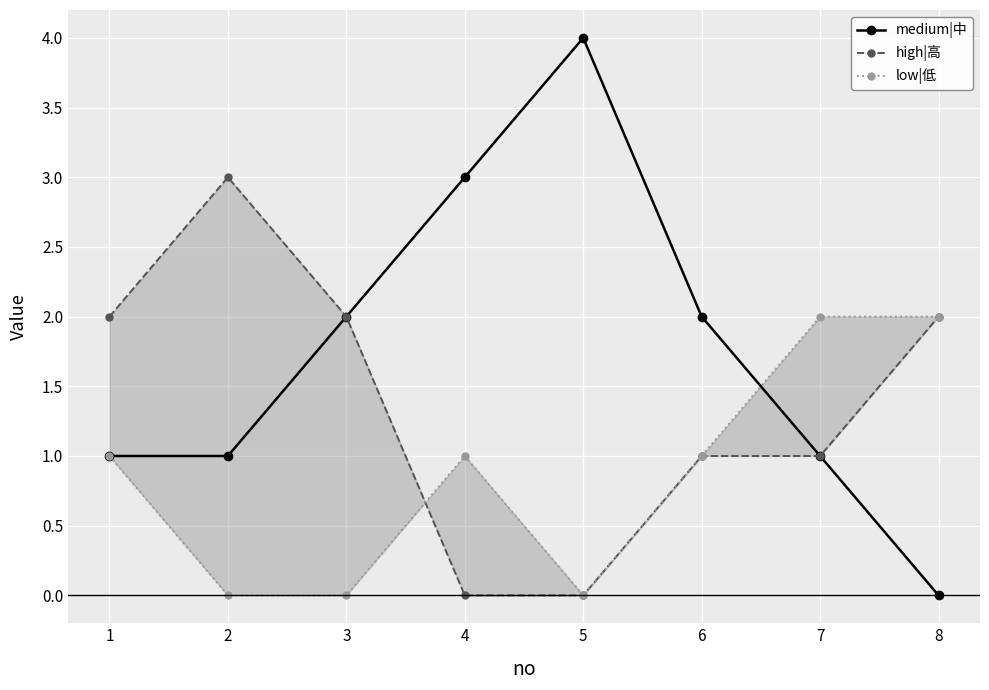

What is the value of the medium|中 point at the 1st from the left?

1